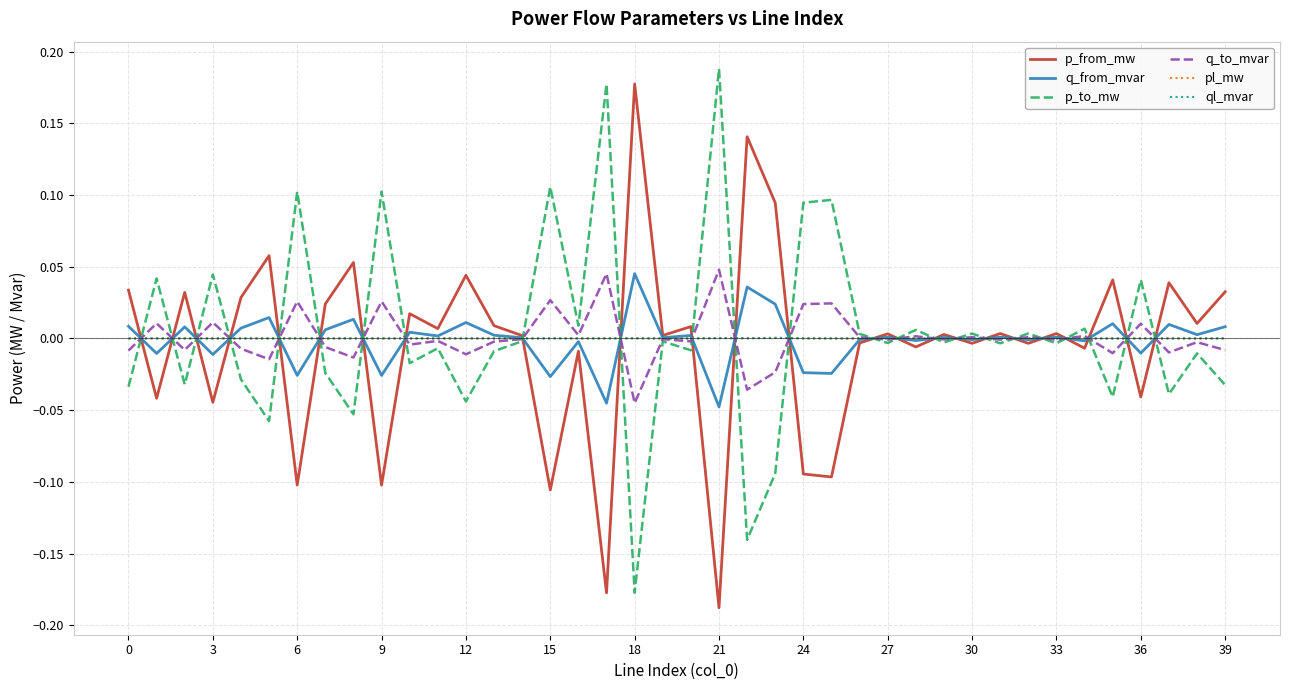

How many intersections are there between ql_mvar and p_to_mw?

24